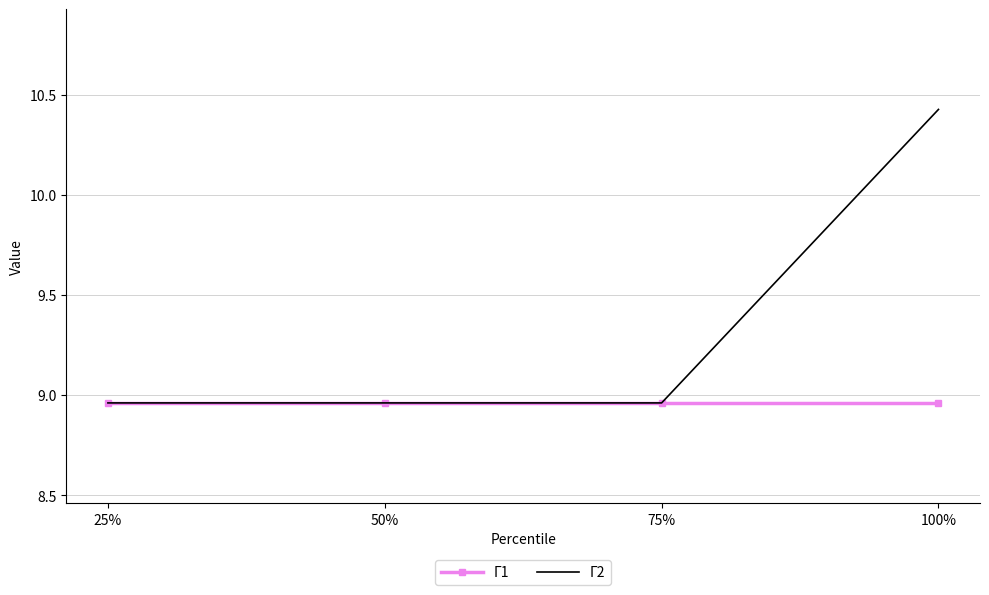

The value of Γ1 at 100% is 16.0. True or false?

False